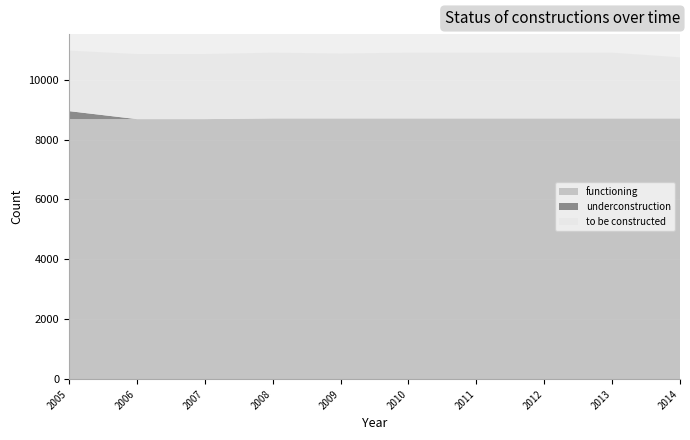

Reading left to right, what are all the values shown in this chart?

to be constructed: 2005=2022	2006=2173	2007=2173	2008=2196	2009=2168	2010=2196	2011=2196	2012=2196	2013=2196	2014=2041
functioning: 2005=8682	2006=8683	2007=8683	2008=8706	2009=8706	2010=8706	2011=8706	2012=8706	2013=8706	2014=8706
underconstruction: 2005=268	2006=0	2007=0	2008=0	2009=0	2010=0	2011=0	2012=0	2013=0	2014=0